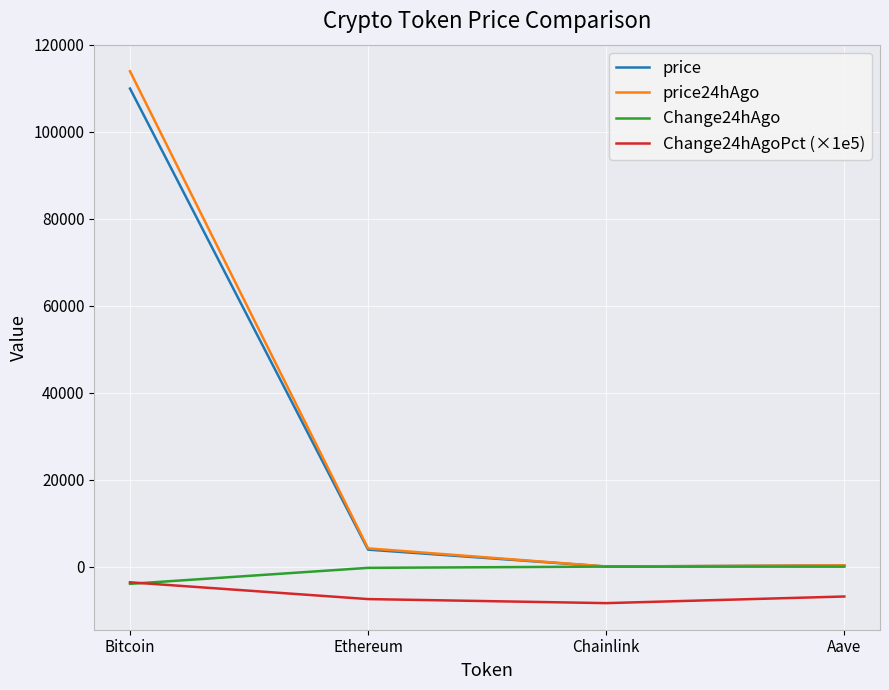

The price24hAgo series shows 113910.0 at Bitcoin. True or false?

True